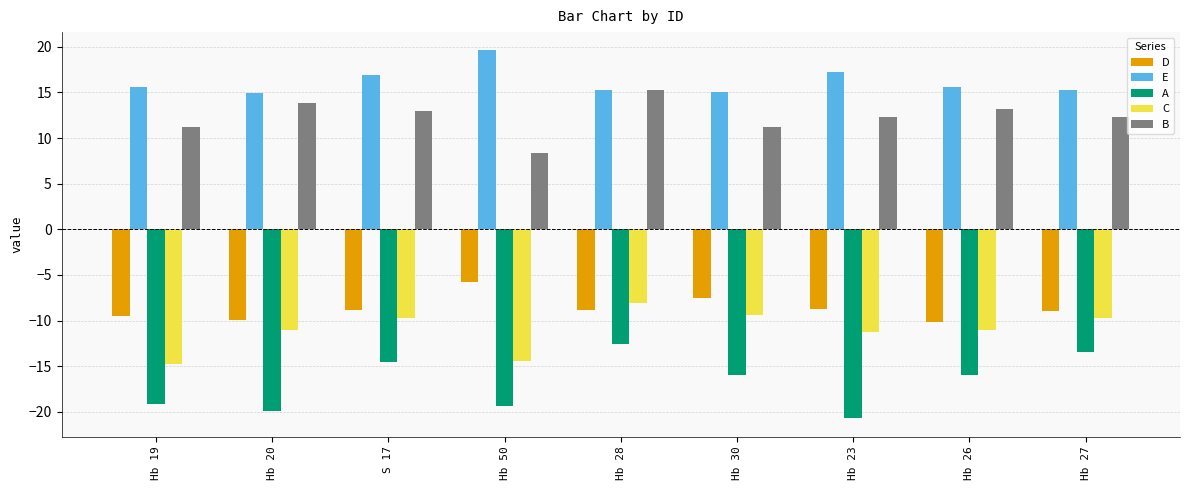

Which series changed the most between S 17 and Hb 23?

A